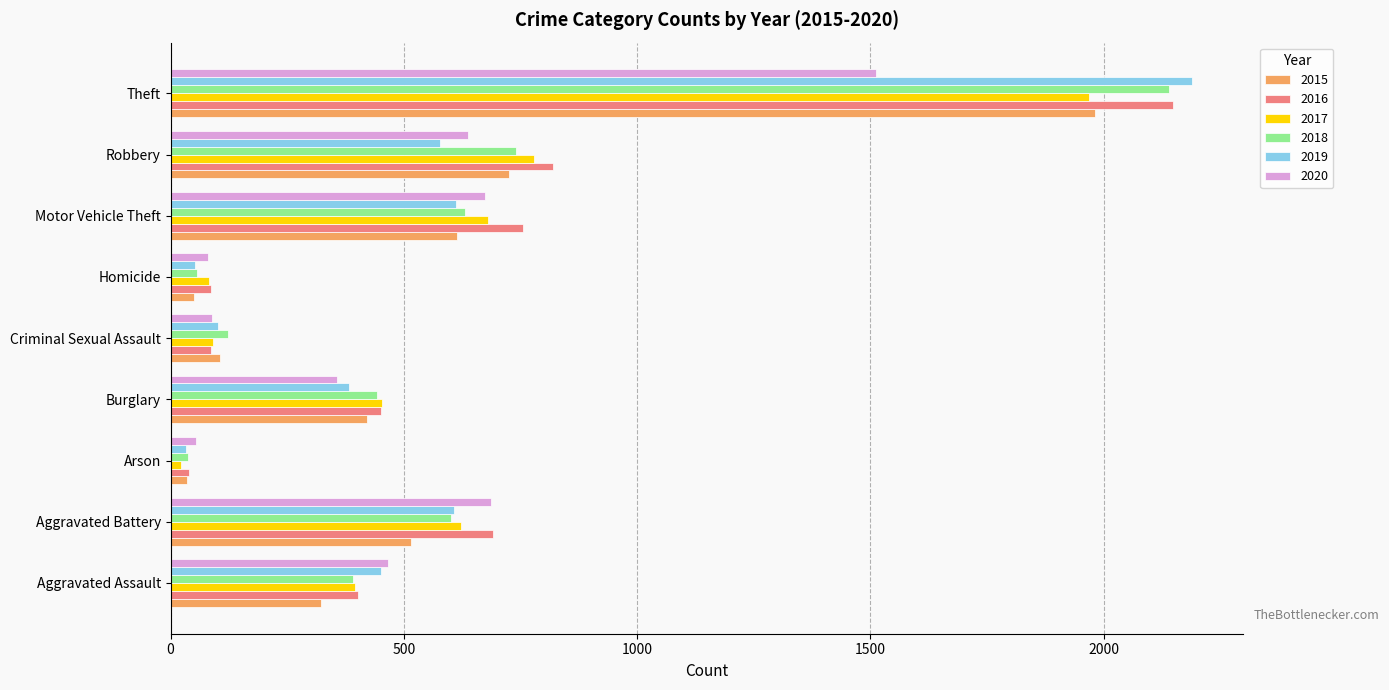

Which series changed the most between Aggravated Assault and Robbery?

2016